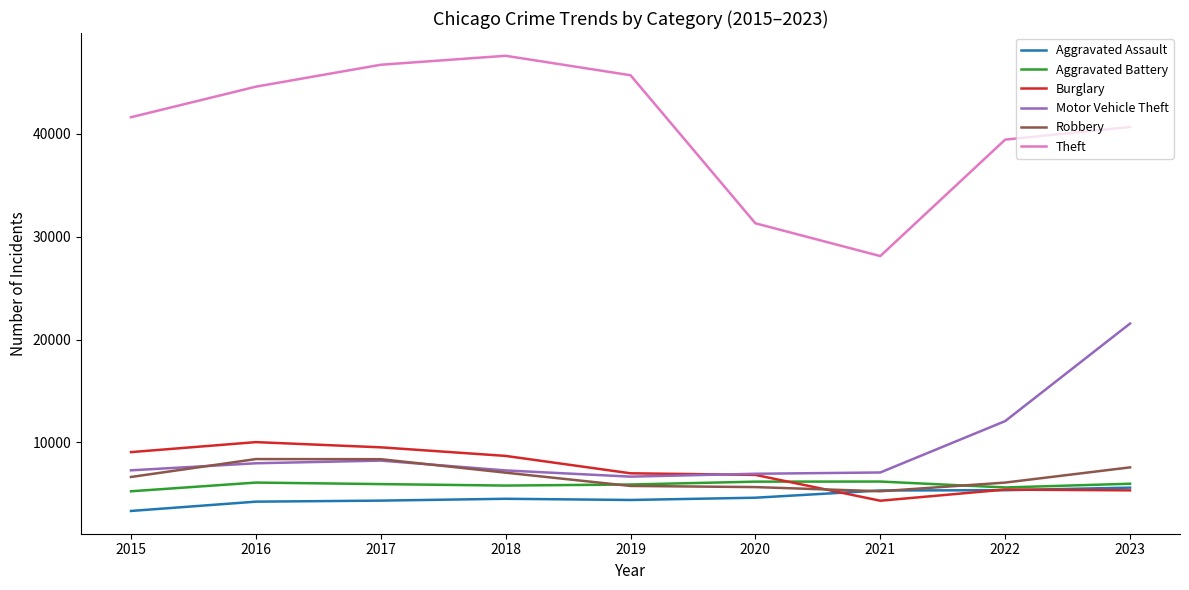

Which series ends up on top after the final intersection of Aggravated Battery and Burglary?

Aggravated Battery